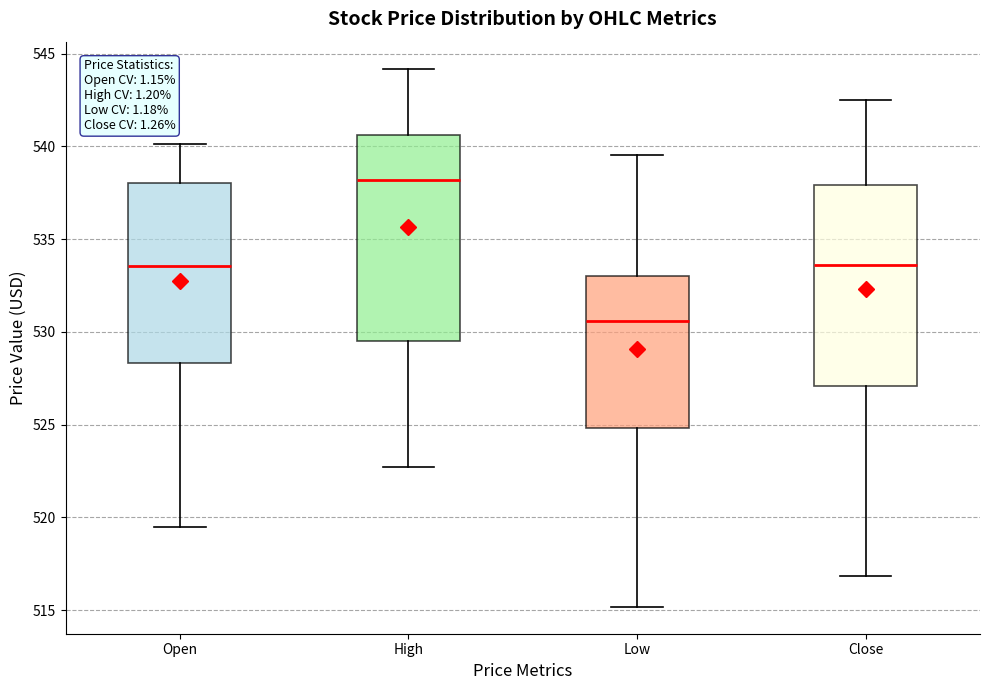

Reading left to right, read every box against the y-axis: the position of its median line, the range the box covers, and the ends of its whiskers. The values are not printed on the chart, so give them approximately, as read against the axis.

Open: median 533.5, box 528.5 to 538.0, whiskers 519.5 to 540.0
High: median 538.0, box 529.5 to 540.5, whiskers 522.5 to 544.0
Low: median 530.5, box 525.0 to 533.0, whiskers 515.0 to 539.5
Close: median 533.5, box 527.0 to 538.0, whiskers 517.0 to 542.5